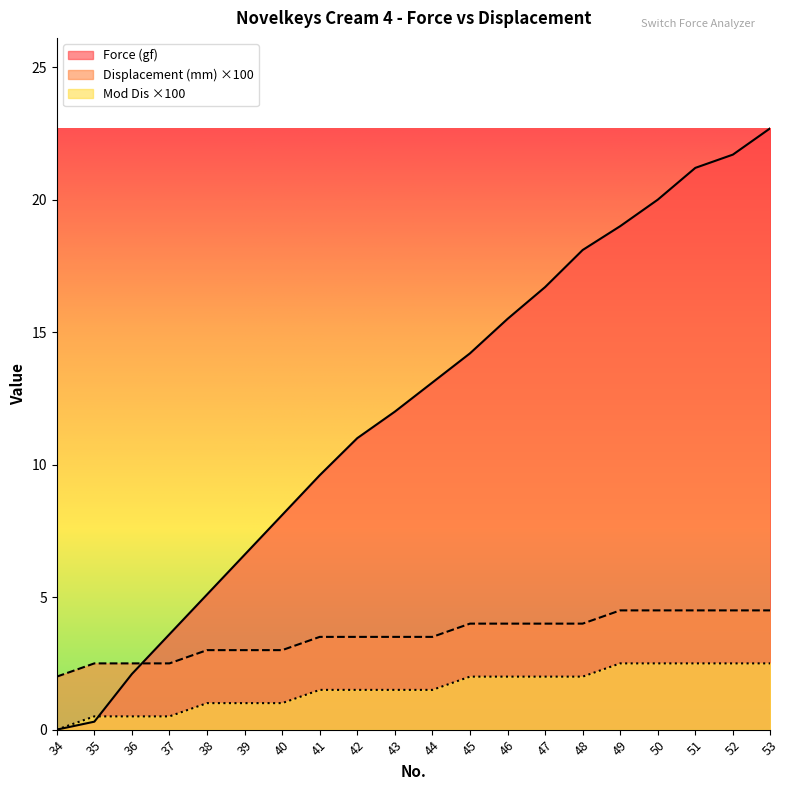

True or false: Force (gf) and Mod Dis cross at least once.

True